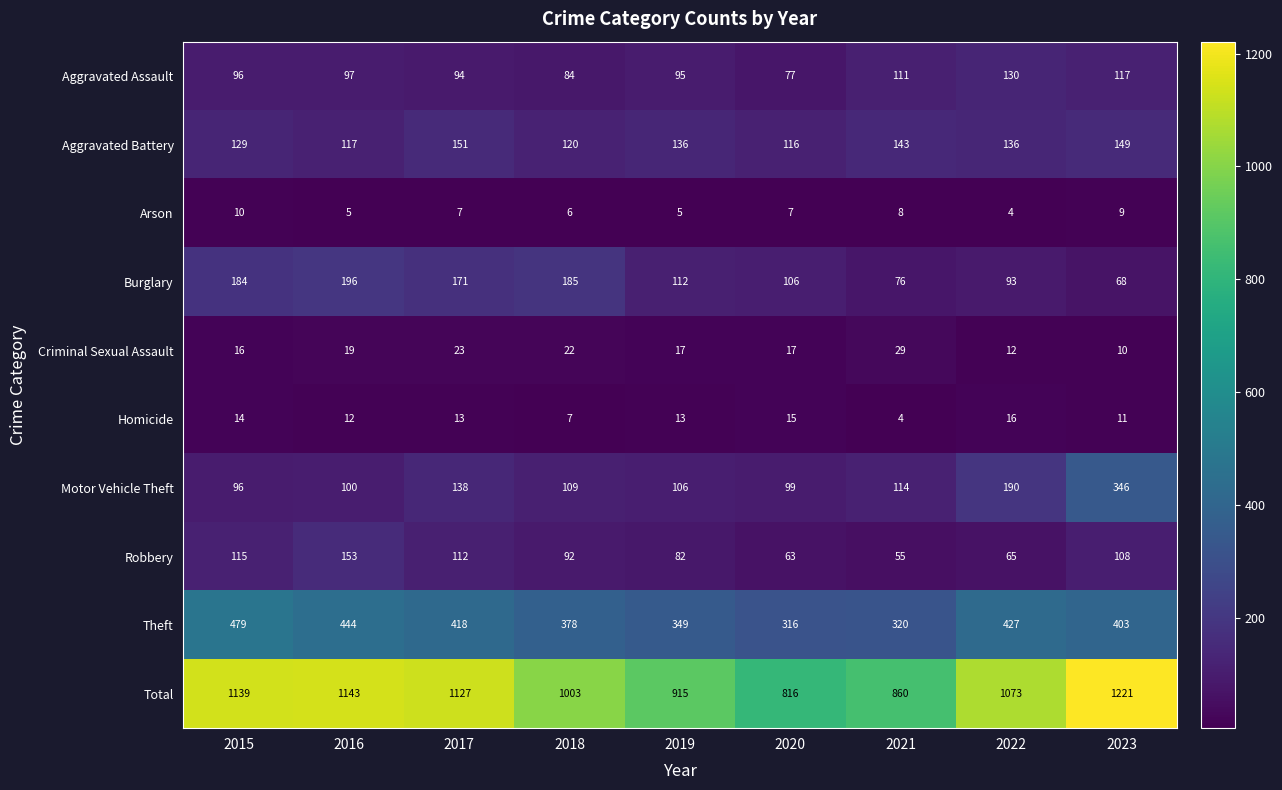

What is the spread (max minus min) of values at 2015?

1129